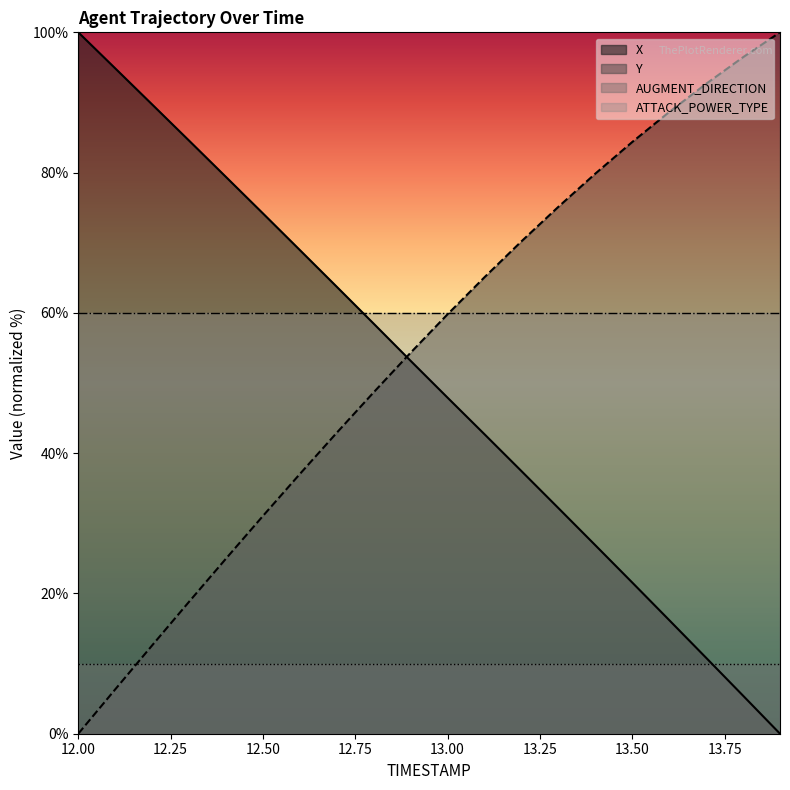

Which series has the largest total across all categories?

ATTACK_POWER_TYPE